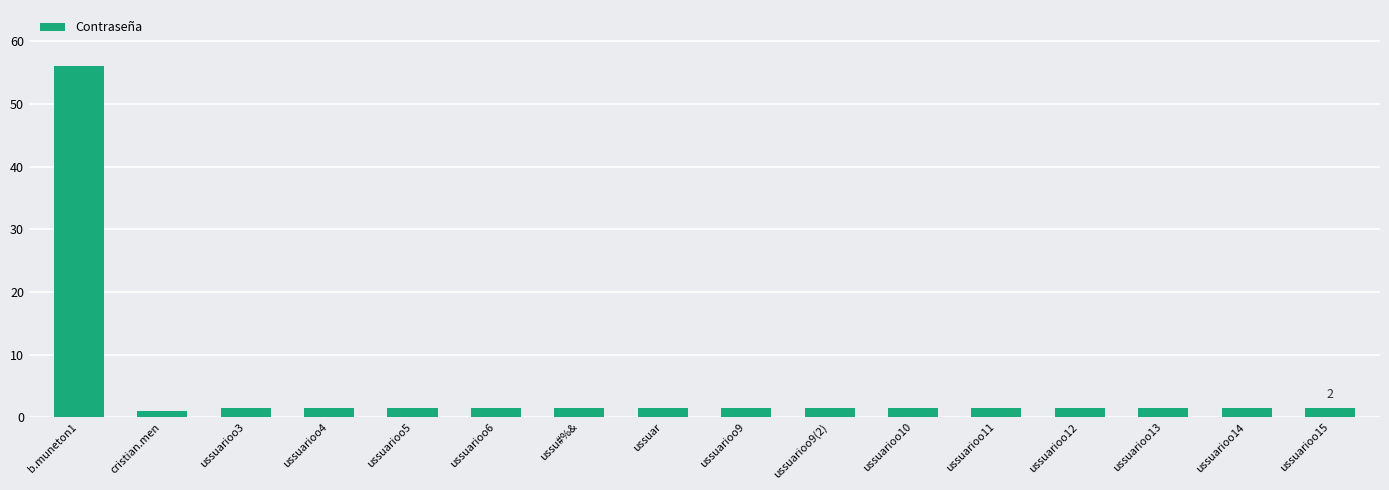

Reading left to right, extract all data points from this chart.

56.0	1.0	1.6	1.6	1.6	1.6	1.6	1.6	1.6	1.6	1.6	1.6	1.6	1.6	1.6	1.6